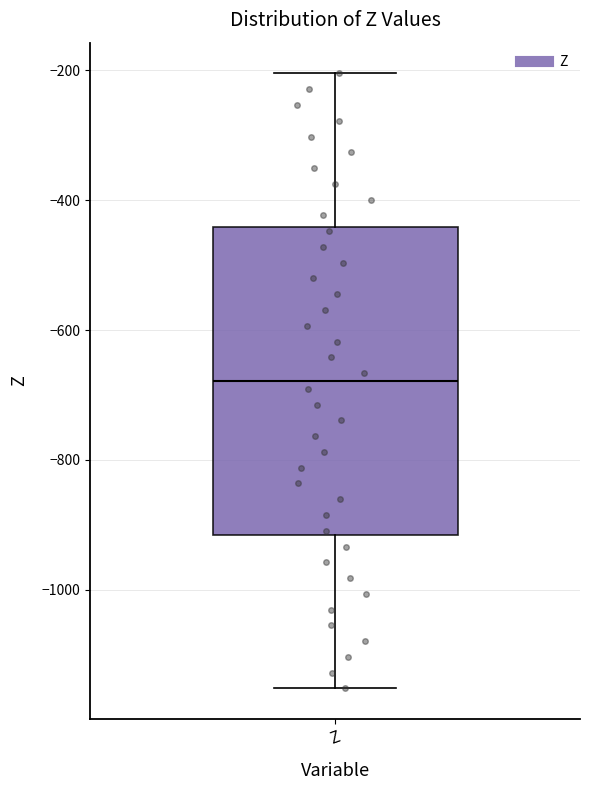

Read this box plot against the y-axis: the position of the median line, the range covered by the box, and the ends of both whiskers. The values are not printed on the chart, so give them approximately, as read against the axis.

median -680, box -920 to -440, whiskers -1160 to -200